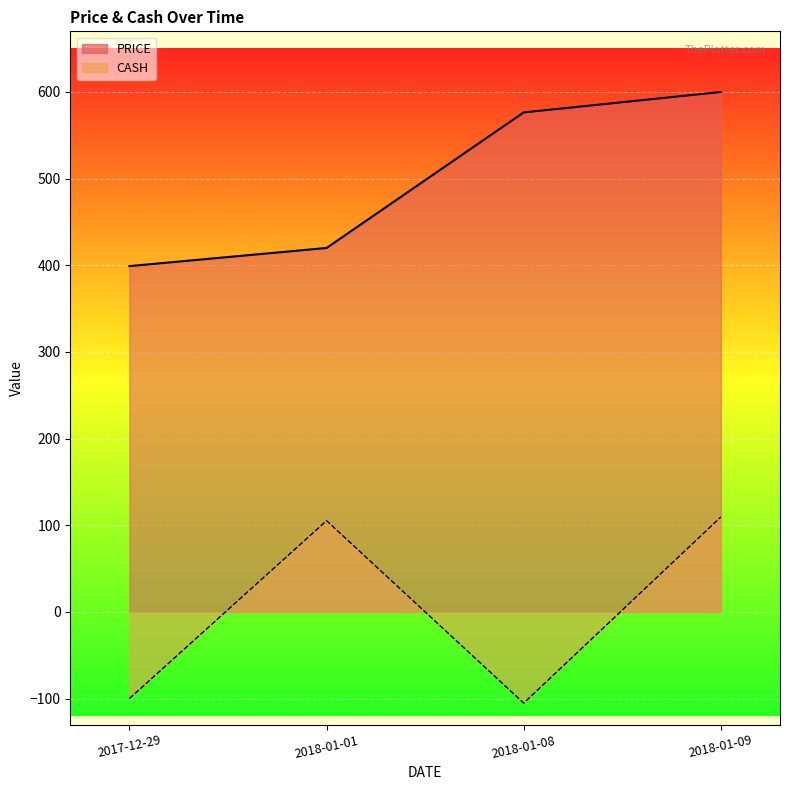

What is the lowest value of the PRICE series?

399.1